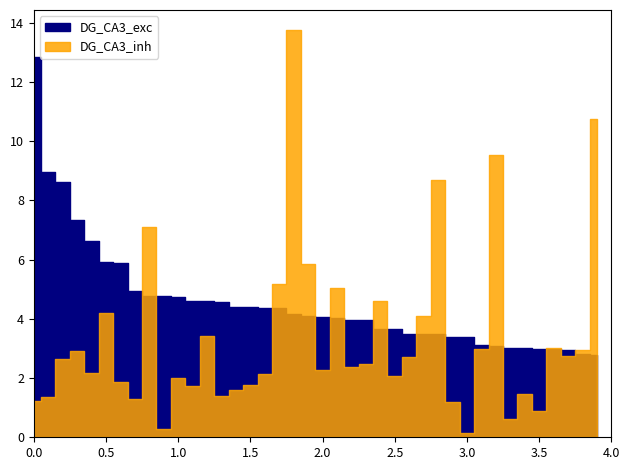

At which category does the chart reach its peak across all series?

18